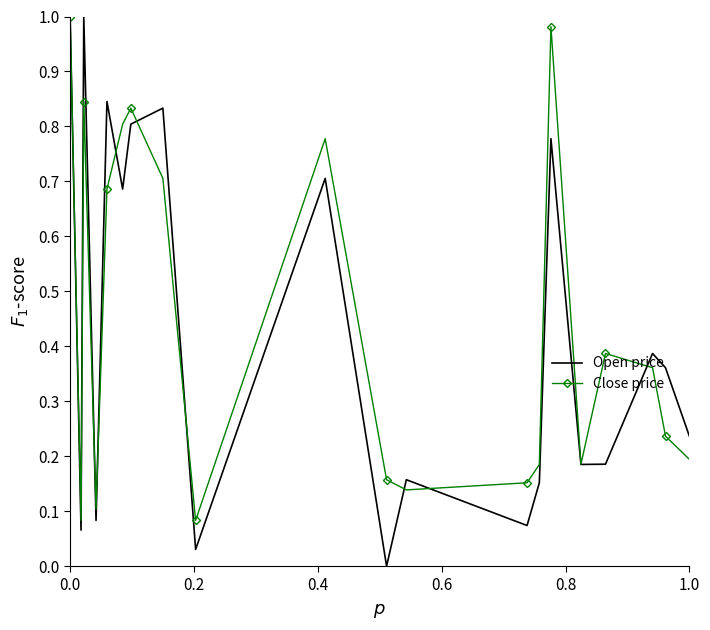

Which series has the widest spread of values?

Open price